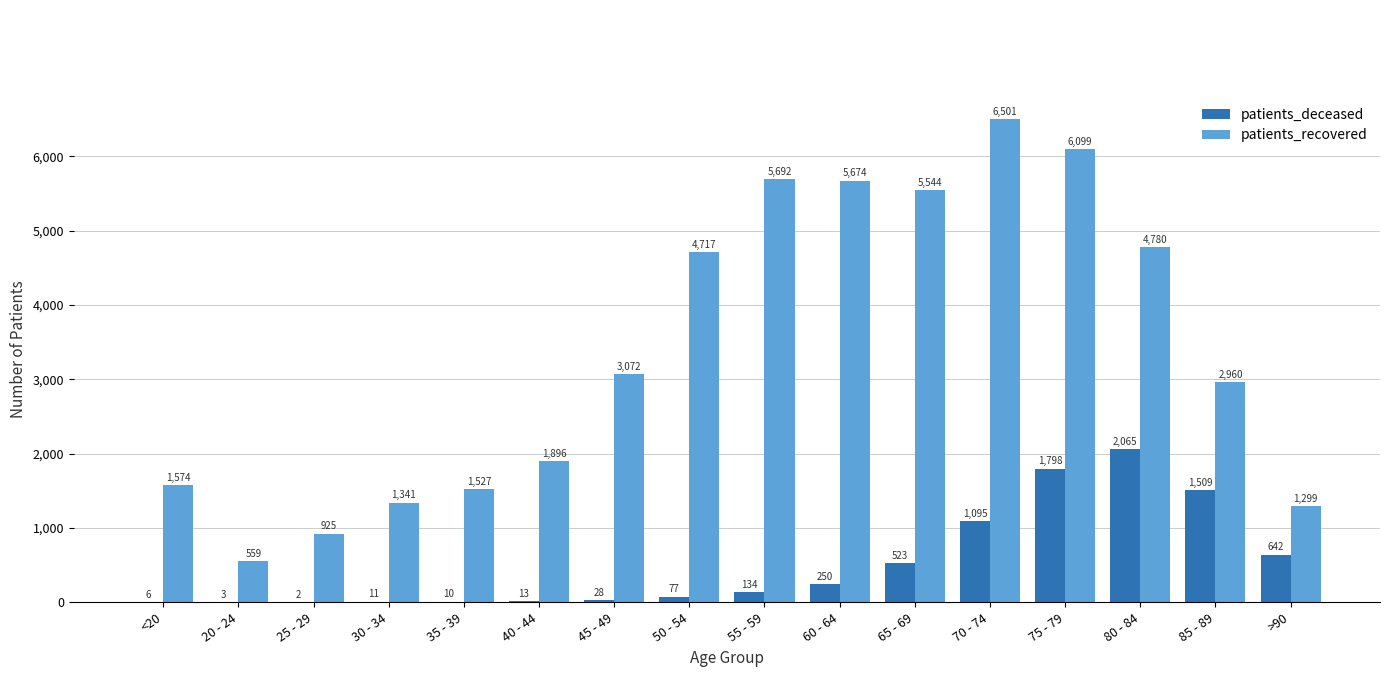

How many groups of bars are there?

16